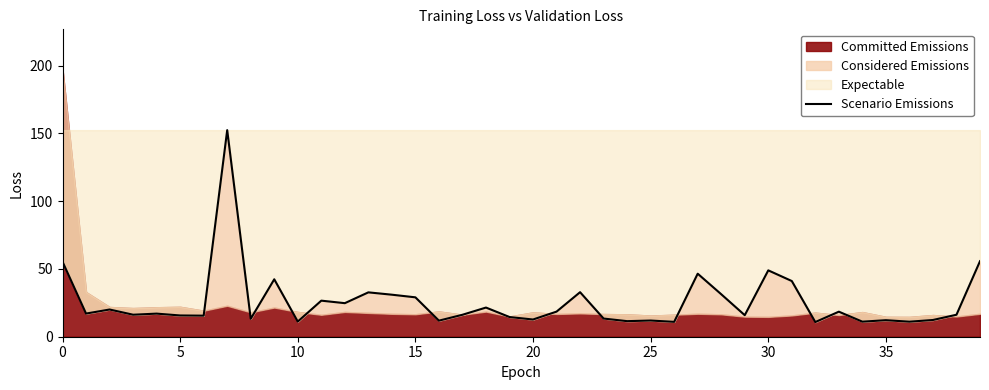

How many data points are less than 17?

20